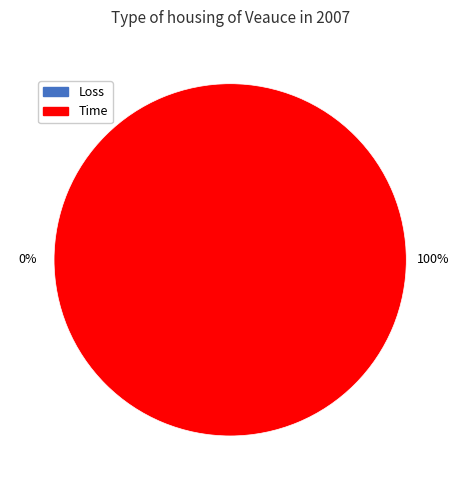

What is the largest slice in the pie chart?

Time